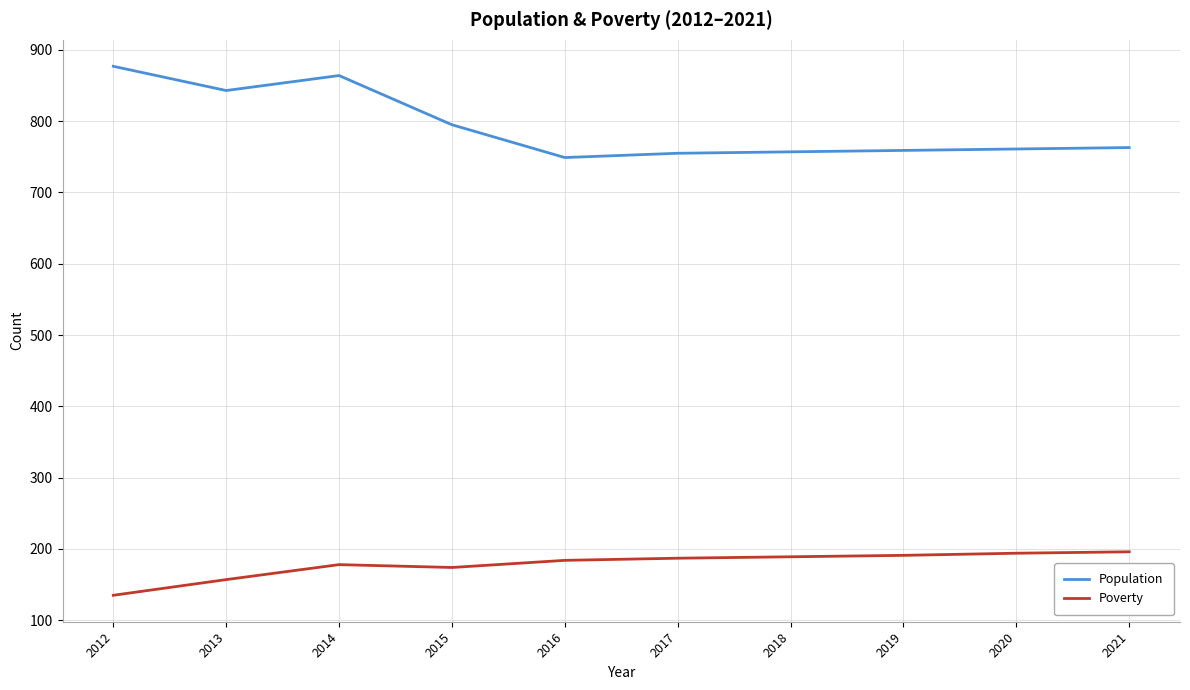

The Poverty series shows 258 at 2019. True or false?

False